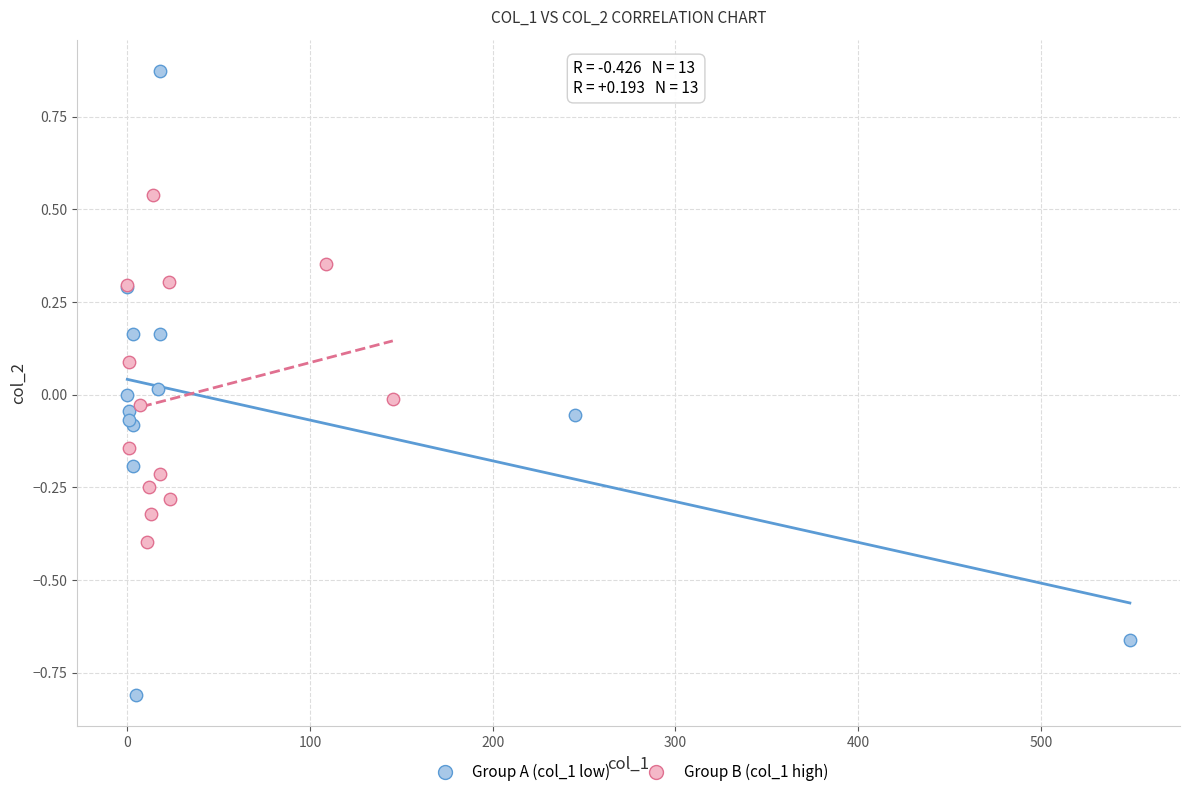

Which series contains the lowest Y value?

Group A (col_1 low)